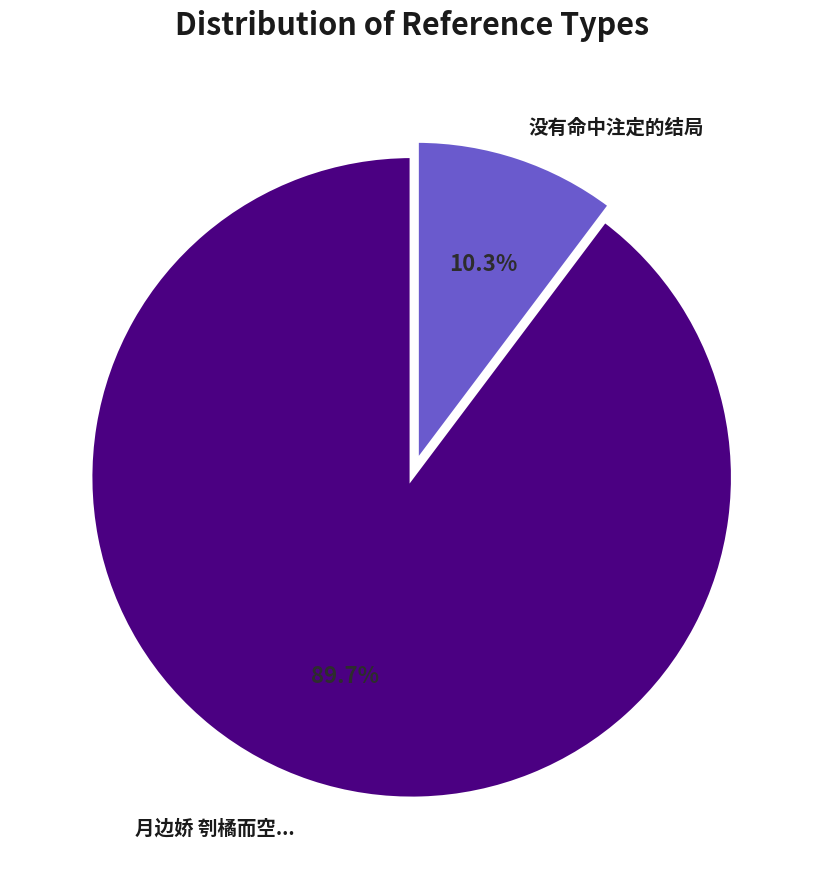

Does any single category account for the majority?

Yes